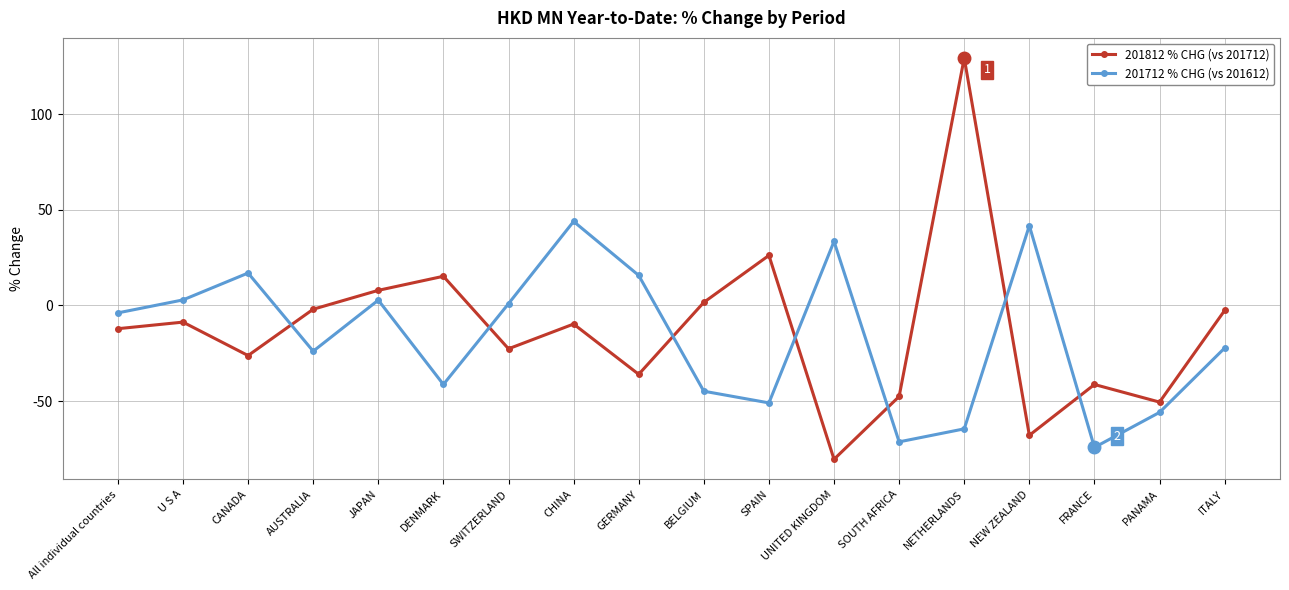

Which category has the lowest value across all series?

UNITED KINGDOM